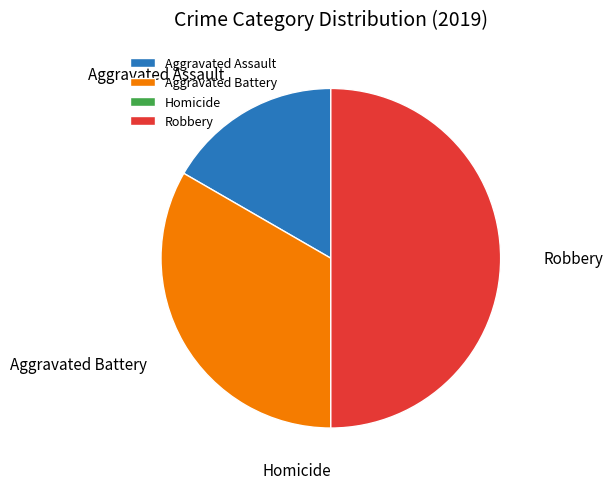

Which slice is the largest?

Robbery